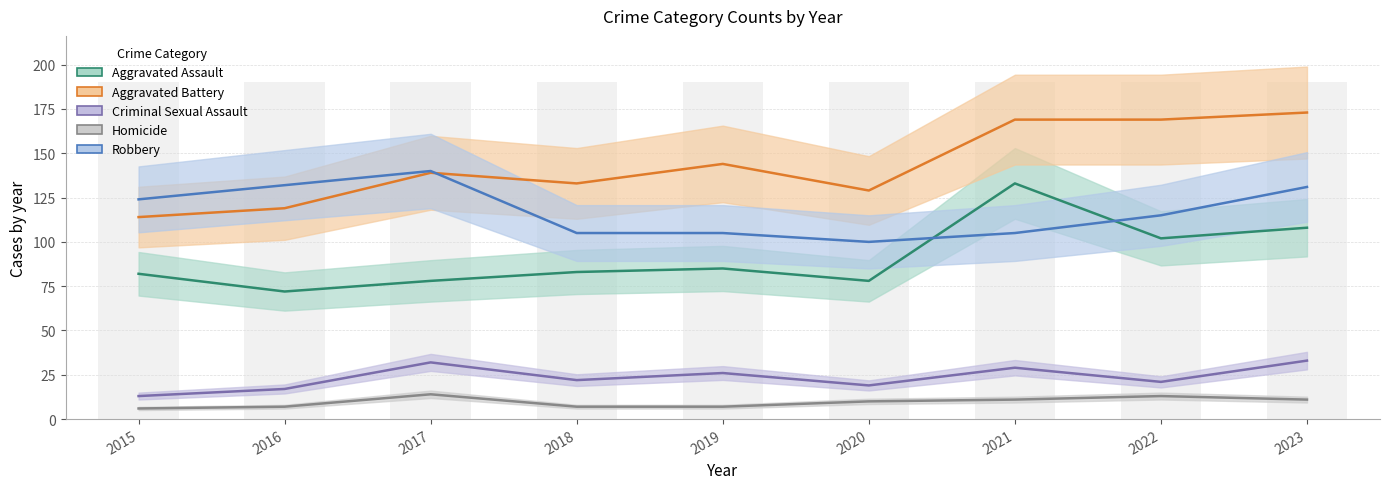

What are all the series names shown in the legend?

Aggravated Assault, Aggravated Battery, Criminal Sexual Assault, Homicide, Robbery